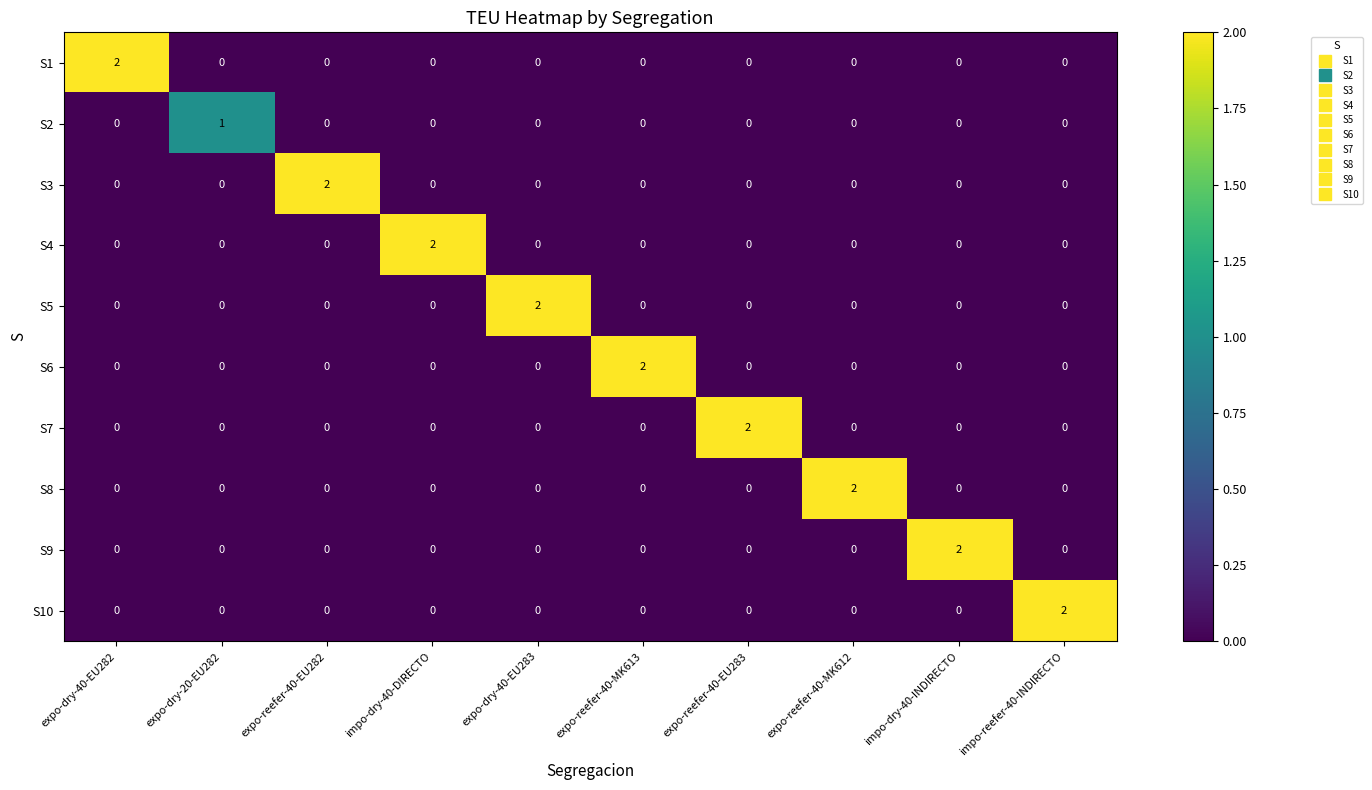

How many S2 values are between 0 and 1?

10